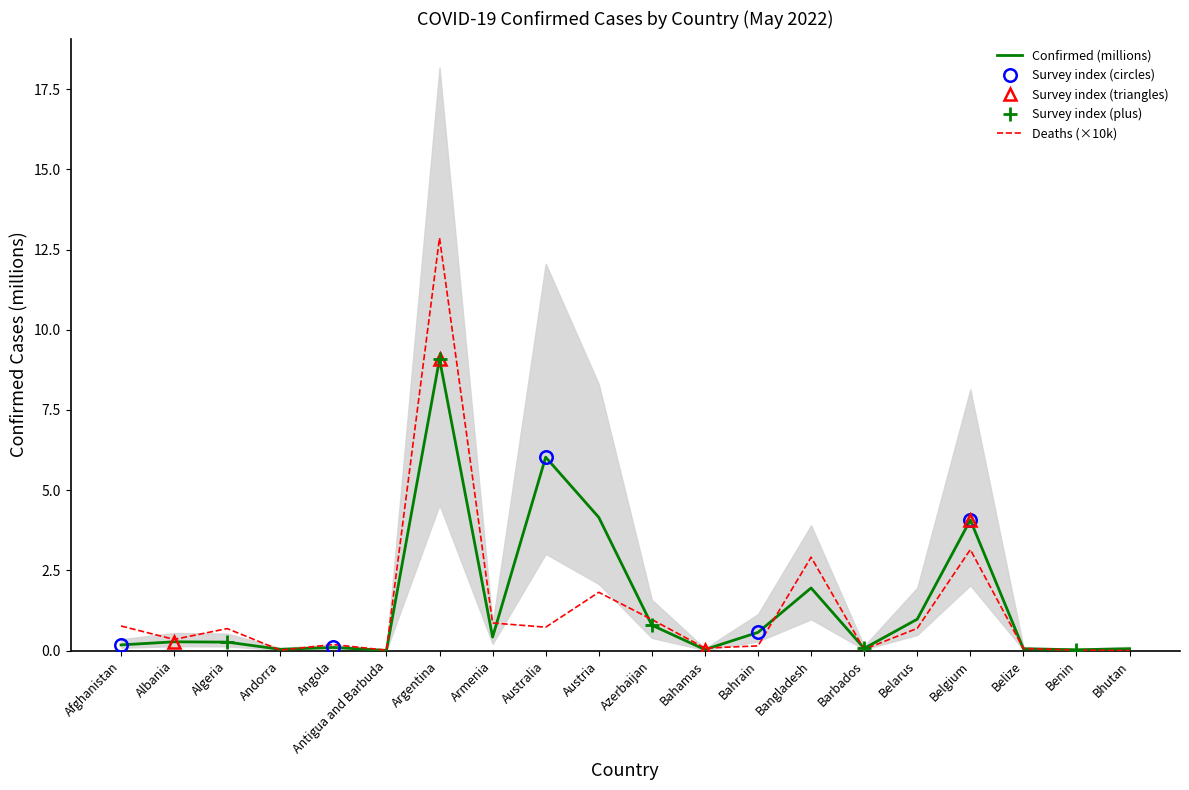

Does the chart have visible grid lines?

No